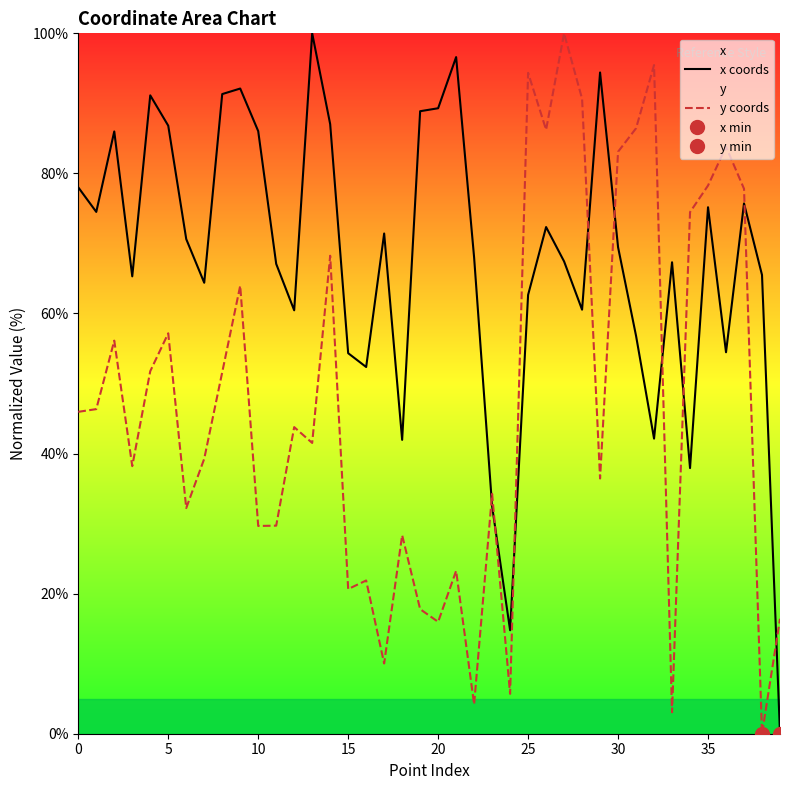

What is the label of the 8th point from the right?

32